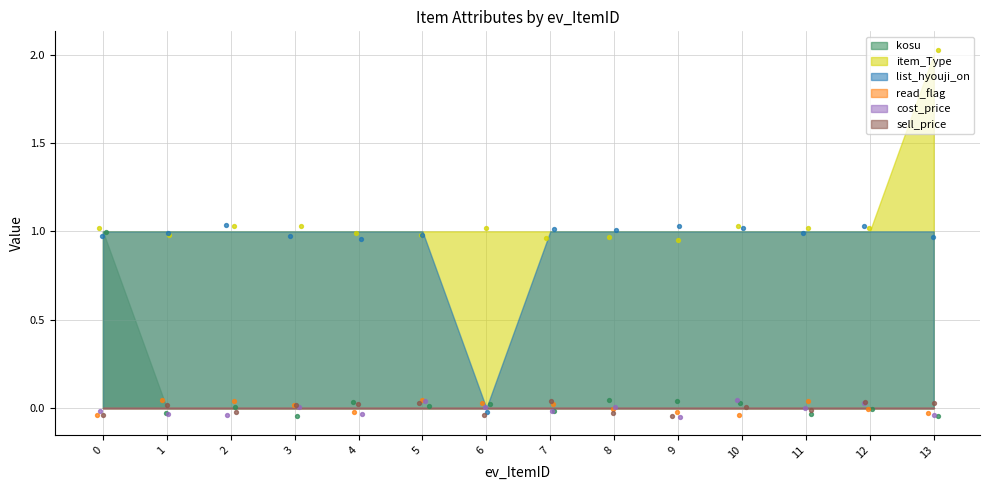

Which series reaches the minimum Y coordinate?

kosu